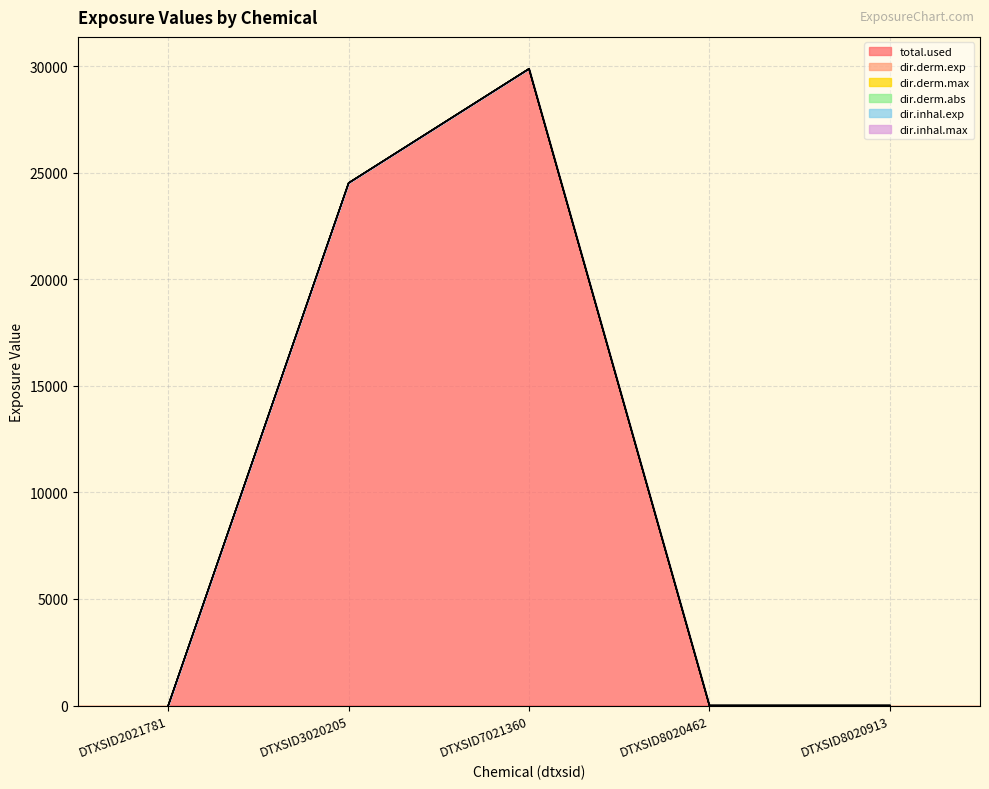

Where is dir.derm.exp nearest to the value 14940?

DTXSID3020205